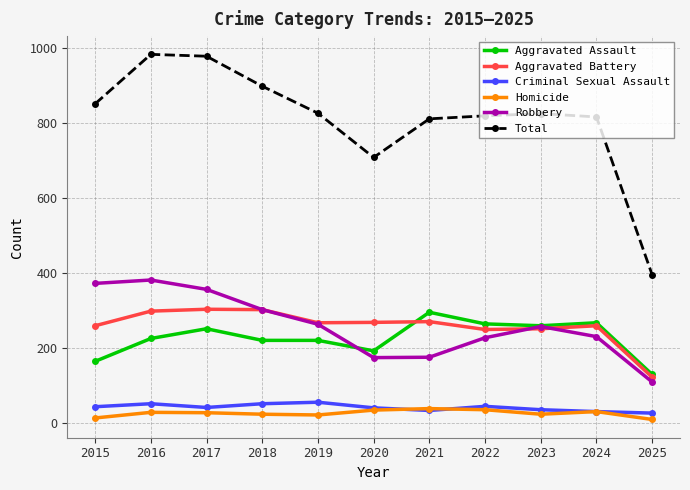

Does the chart have visible grid lines?

Yes